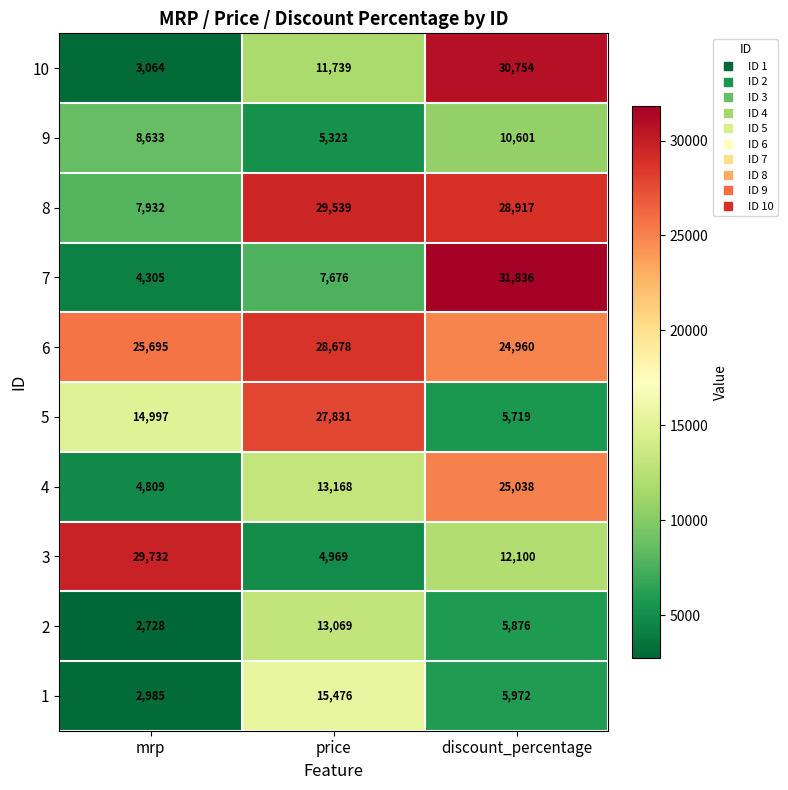

Rank the series at discount_percentage from highest to lowest value.

7, 10, 8, 4, 6, 3, 9, 1, 2, 5